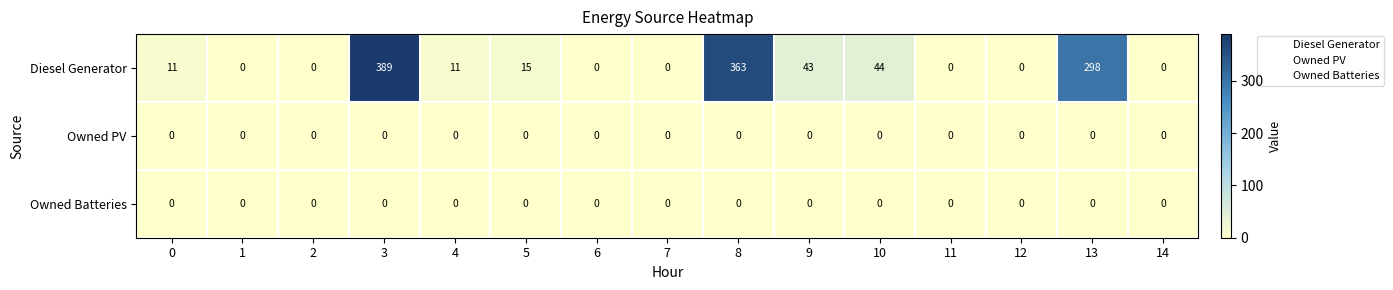

Which series has the largest total across all categories?

Diesel Generator